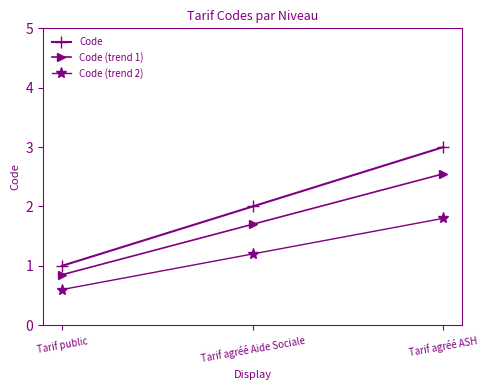

What is the label of the 2nd point from the right?

Tarif agréé Aide Sociale